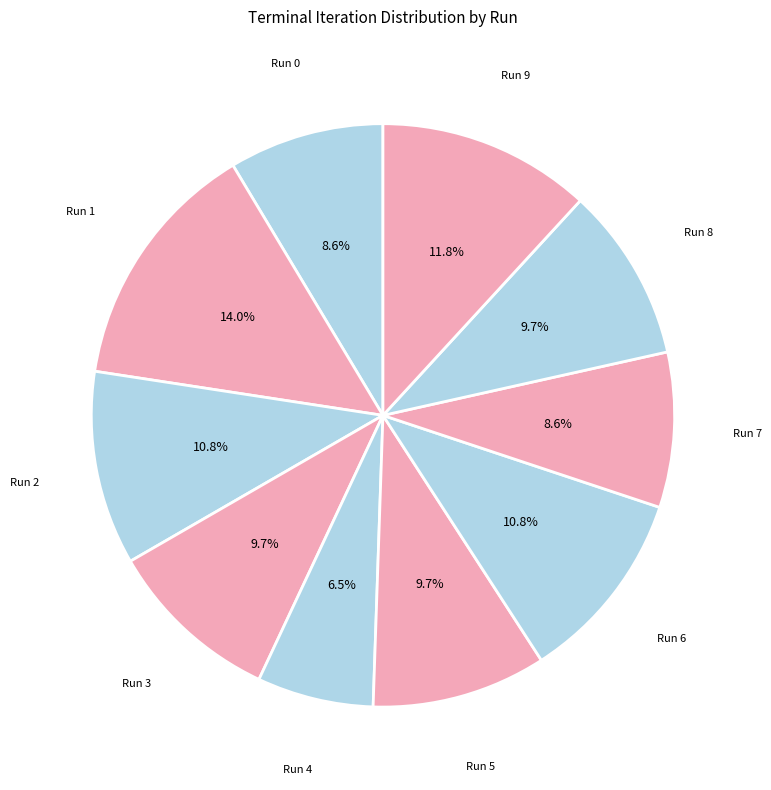

Count the number of slices in the pie.

10